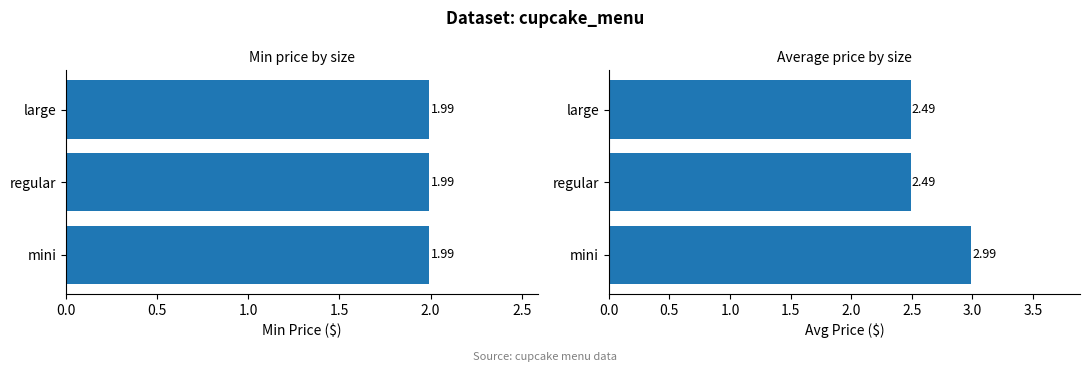

Count the number of categories in the chart.

3